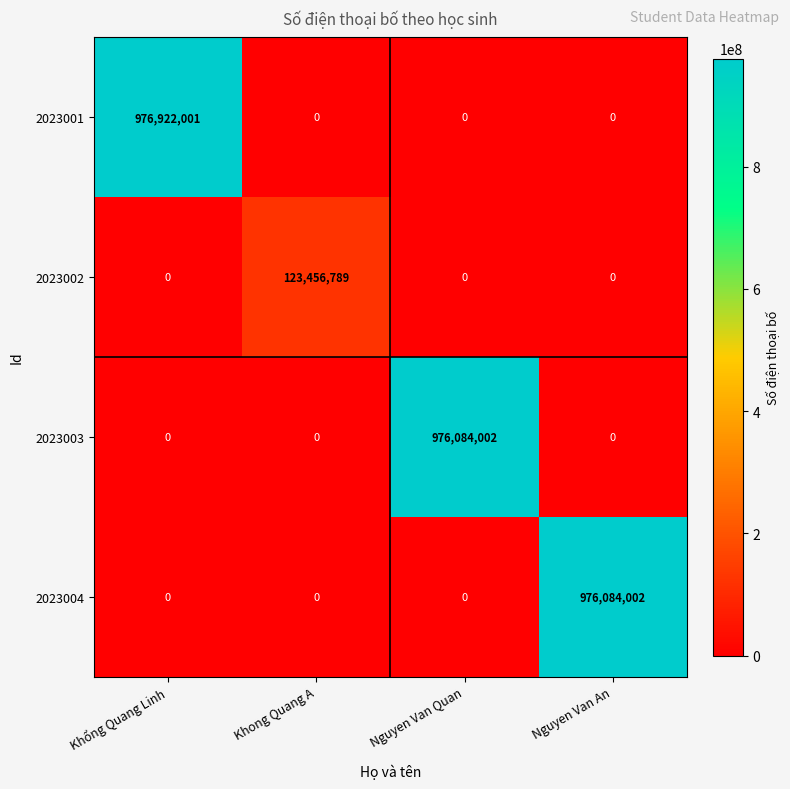

At which label does 2023002 reach its peak?

Khong Quang A